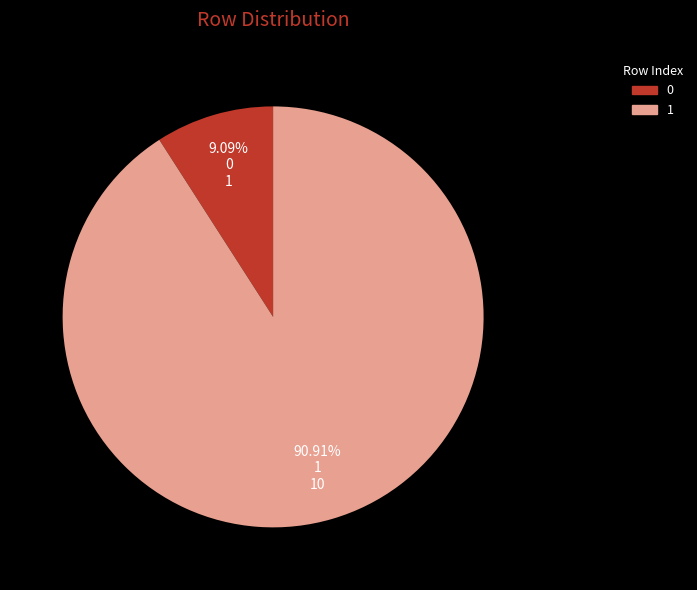

What portion of the pie excludes 0?

90.9%